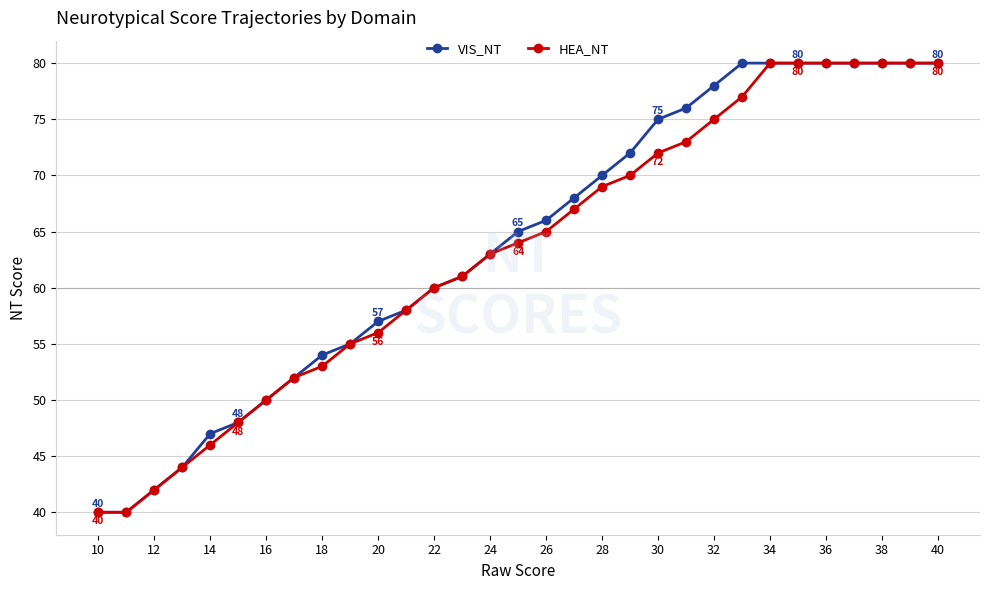

At how many categories does at least one series exceed 74?

11